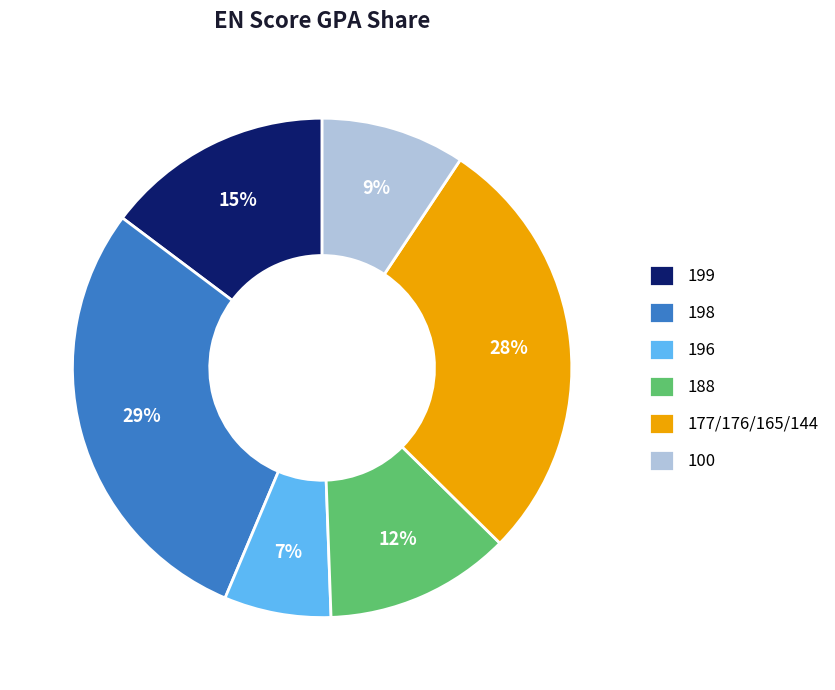

To the nearest percent, what is the average slice percentage?

17%